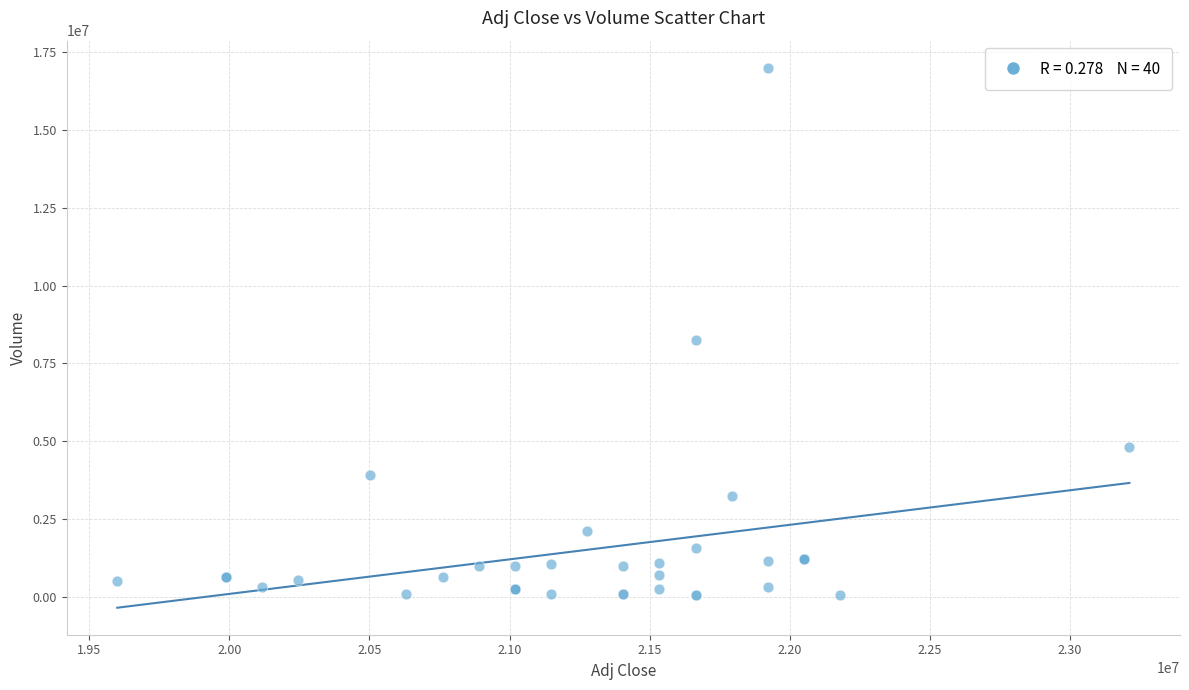

What Y value in the scatter plot is closest to 8525000?

8250000